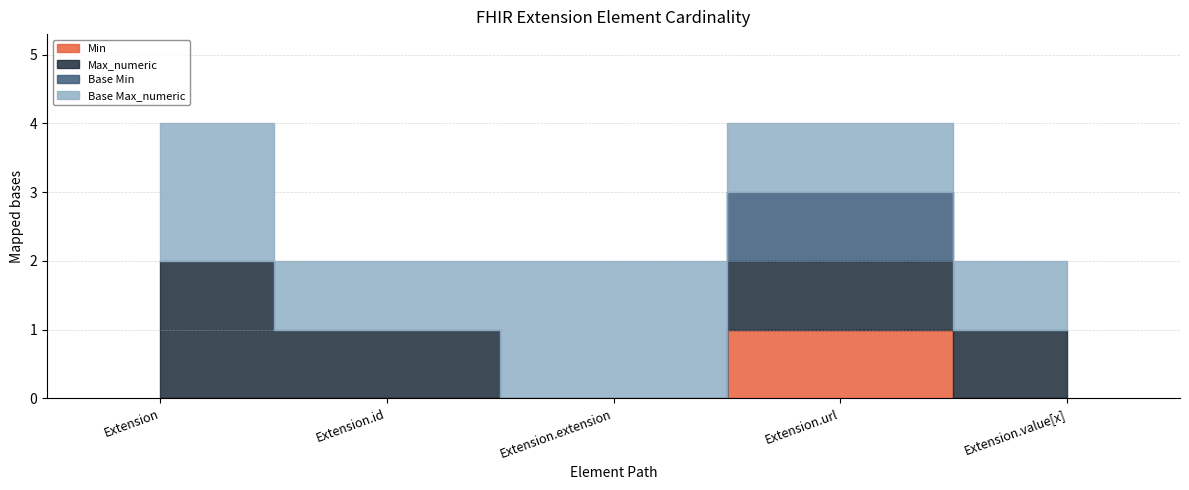

True or false: Min and Max_numeric intersect in this chart.

False